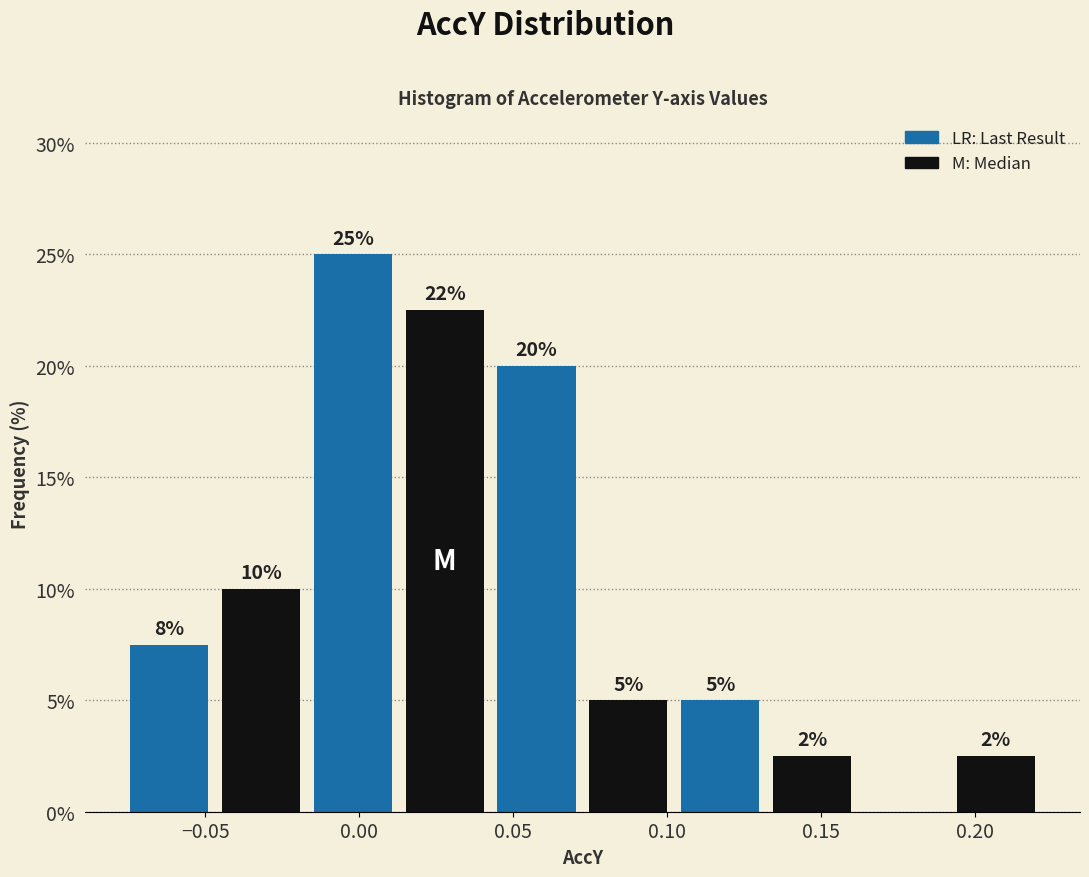

Which range on the x-axis has the tallest bar?

-0.015 to 0.015